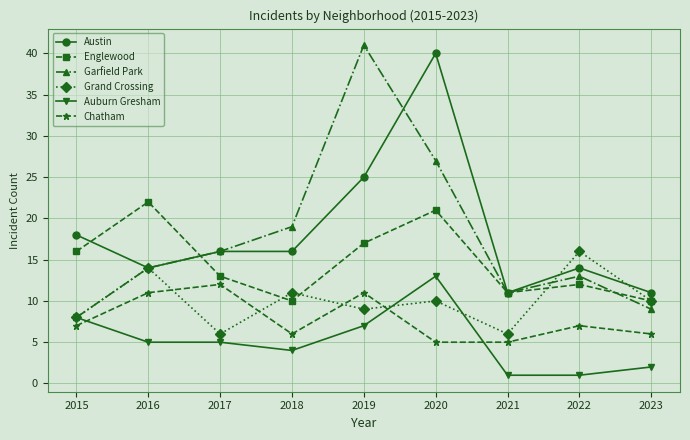

At how many categories does at least one series exceed 30?

2